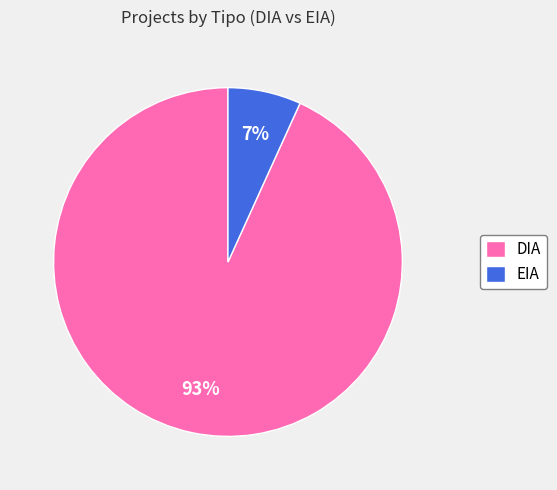

Is there any slice that represents more than half of the pie?

Yes